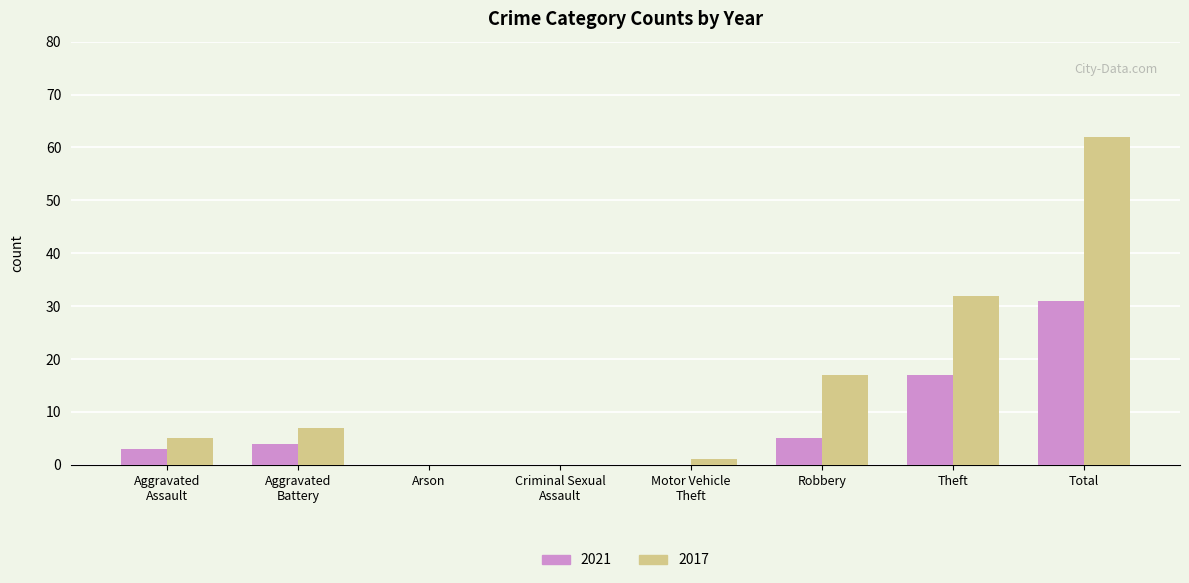

Which category has the highest value across all series?

Total